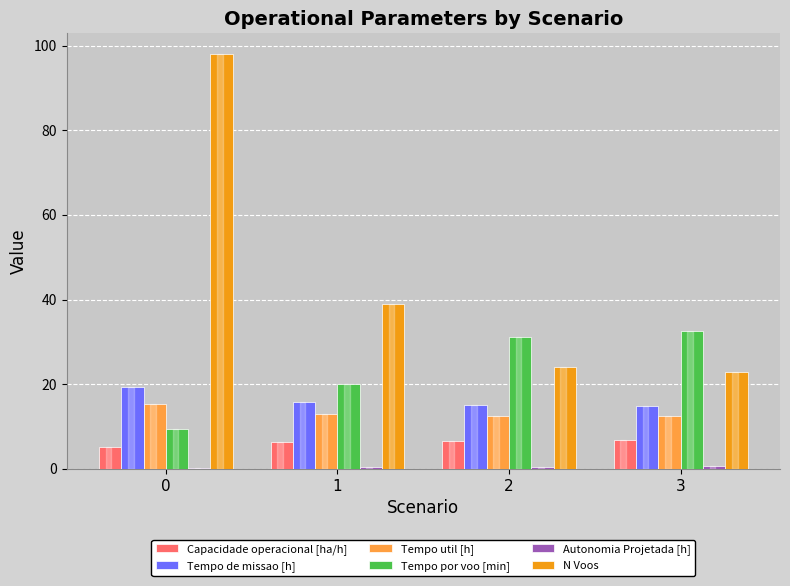

Is the value of Tempo util [h] at 3 greater than the value of N Voos at 0?

No